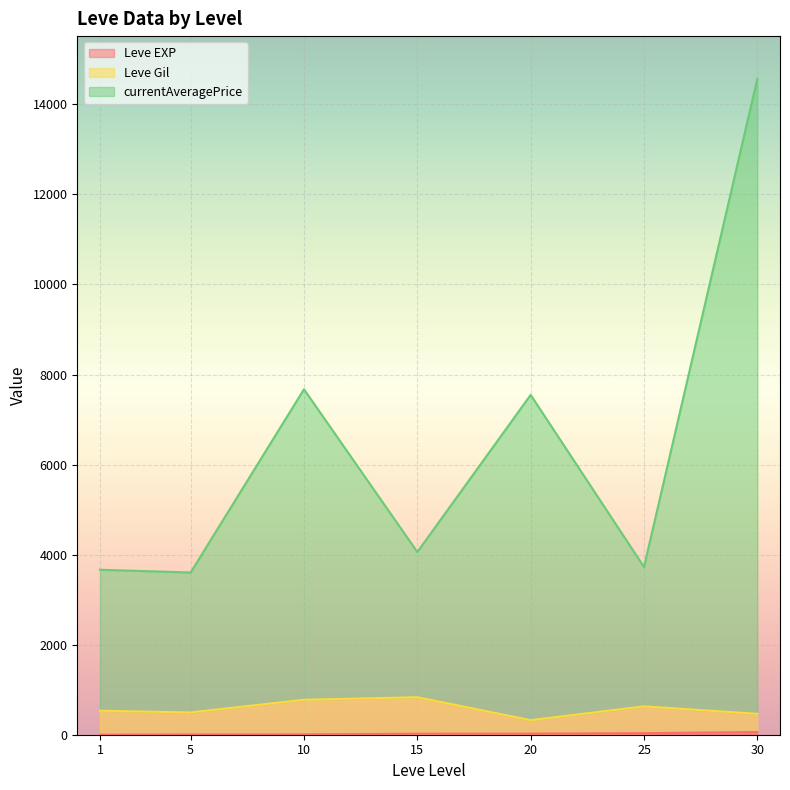

At which label does currentAveragePrice first exceed 3307?

1